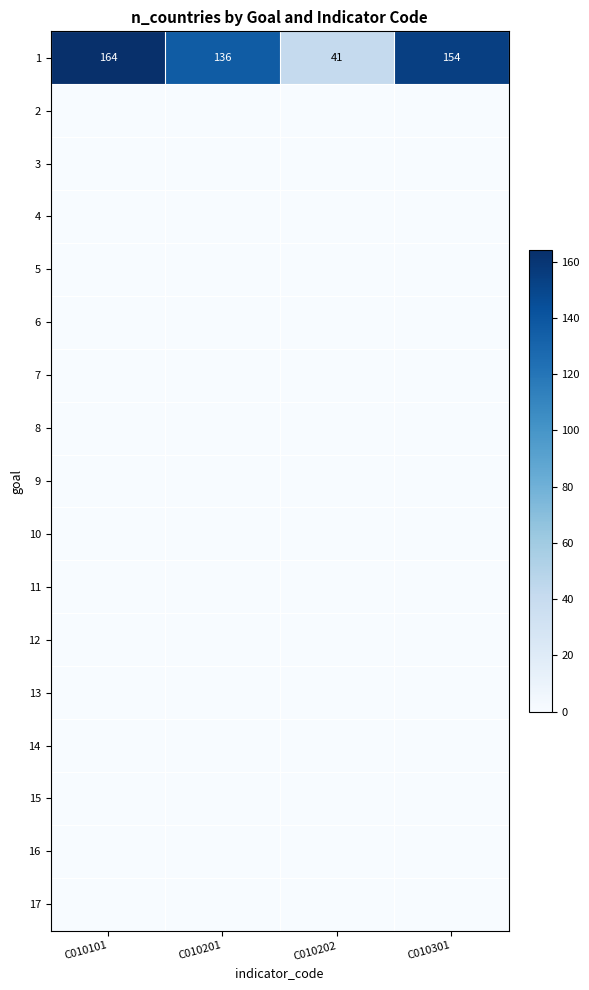

At which category is the sum across all series the highest?

C010101